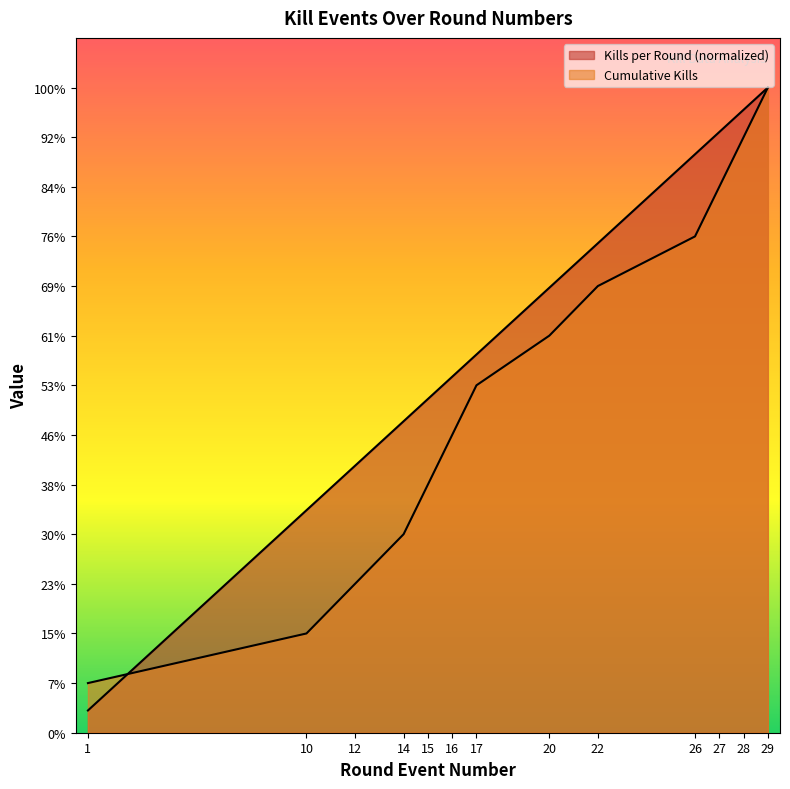

Which has a higher value, 10 or 16?

16